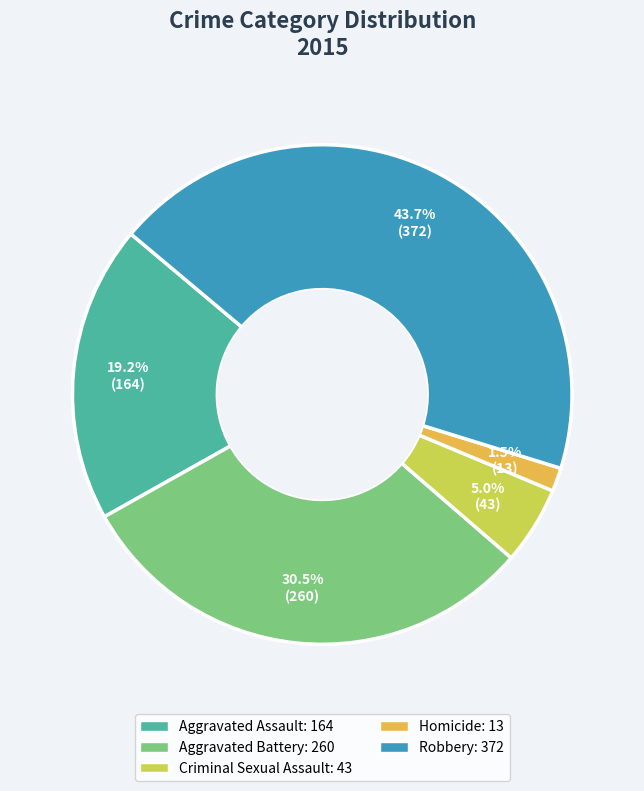

Do Homicide and Criminal Sexual Assault together represent more than half of the pie?

No